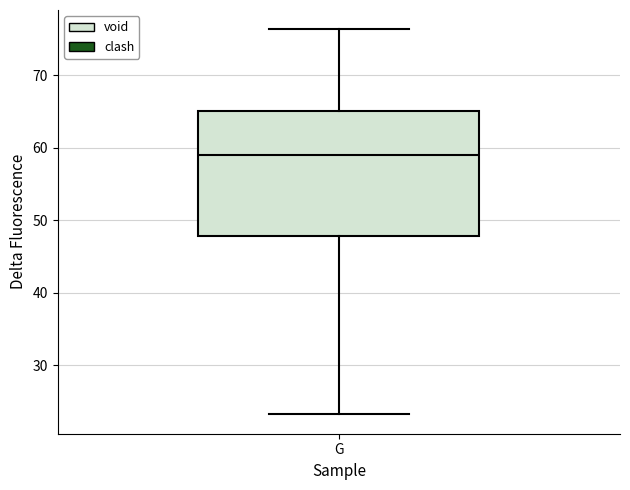

Where is the lower edge of the box for G on the y-axis? The values are not printed on the chart, so give them approximately, as read against the axis.

48